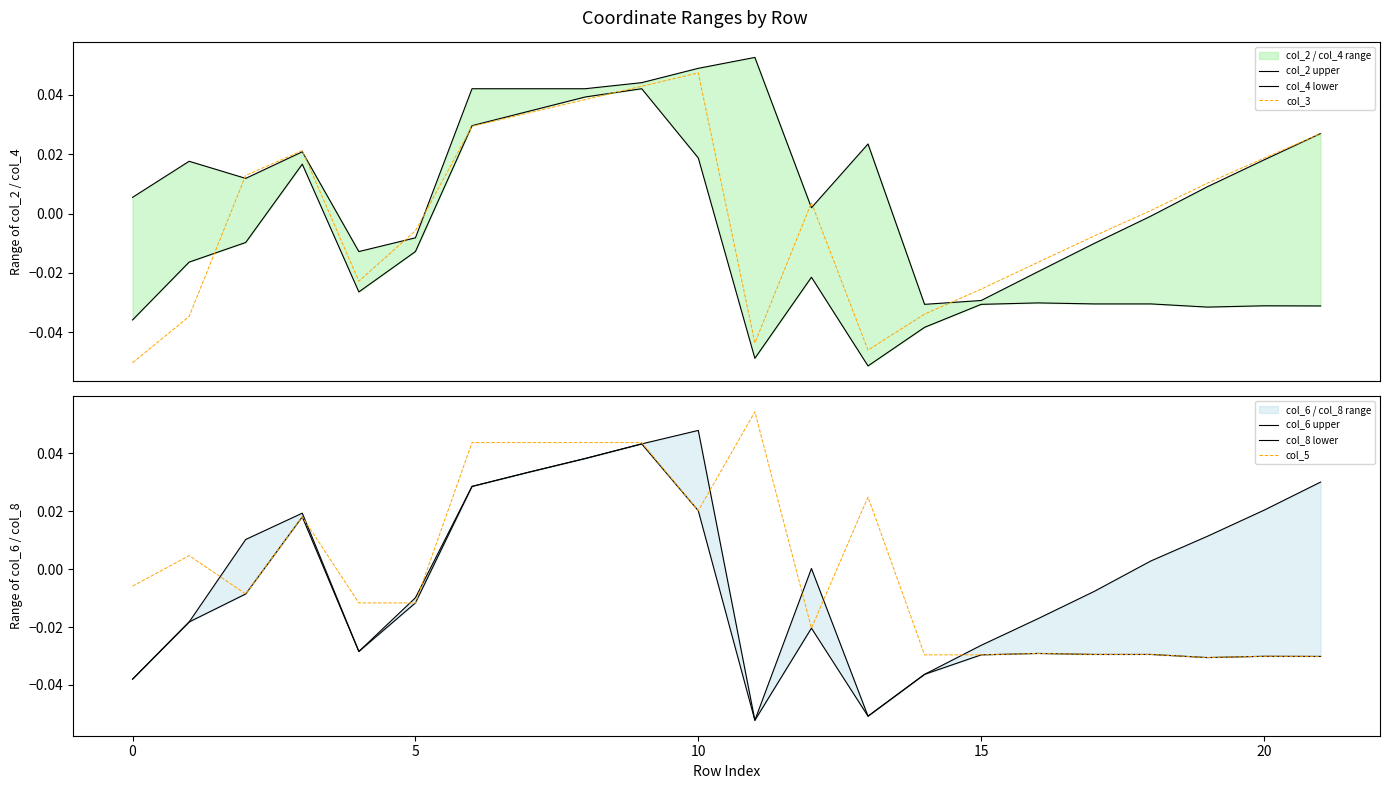

In col_6 upper, how many points are lower than both neighbors (excluding endpoints)?

3